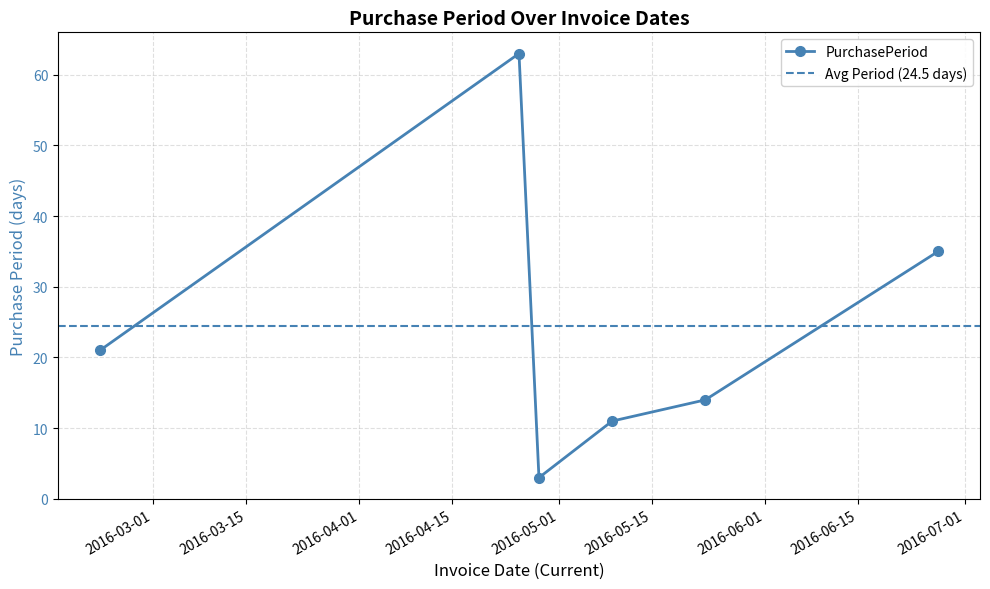

Does the chart display data point markers on the line(s)?

Yes